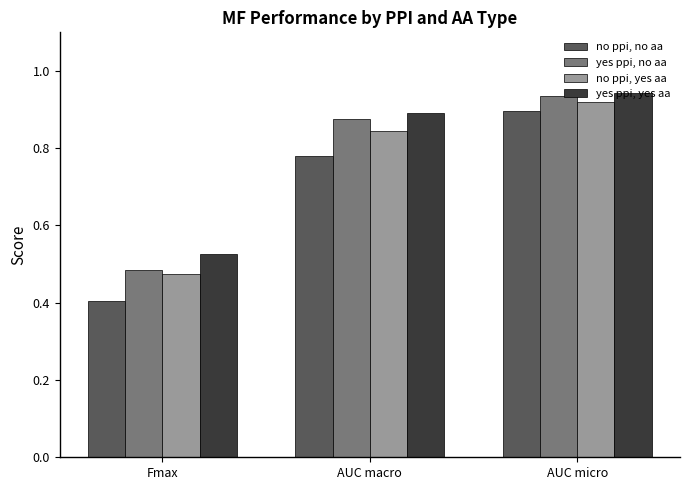

At AUC micro, list the series in order from largest to smallest.

yes ppi, yes aa, yes ppi, no aa, no ppi, yes aa, no ppi, no aa